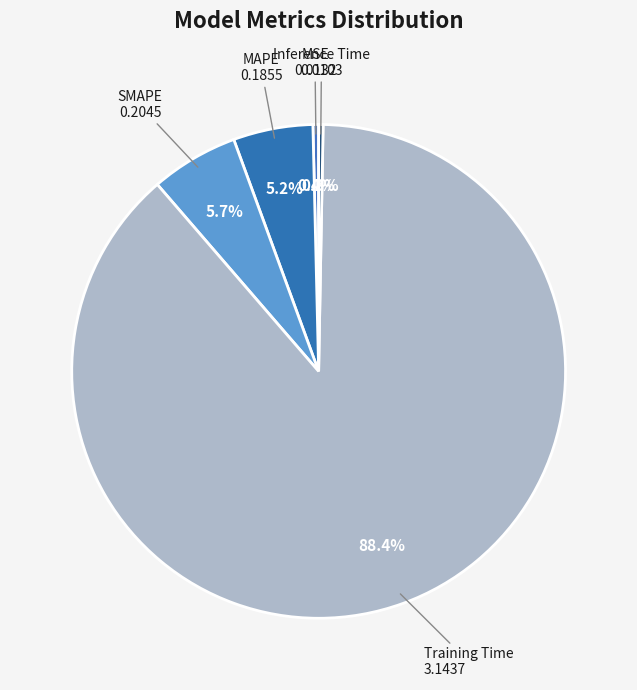

Between Inference Time and Training Time, which is larger?

Training Time